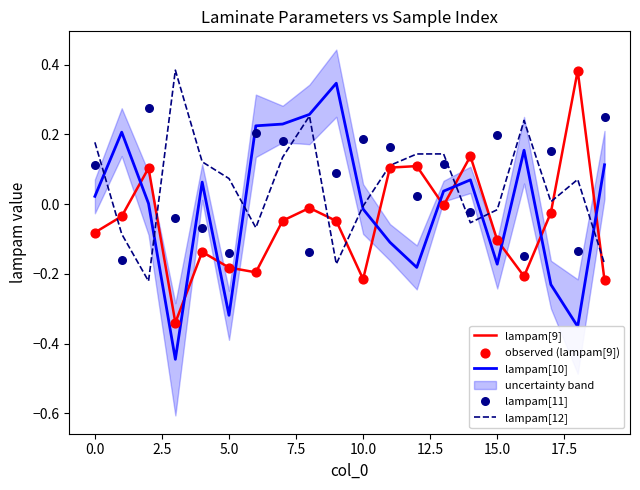

True or false: lampam[9] and lampam[10] cross at least once.

True